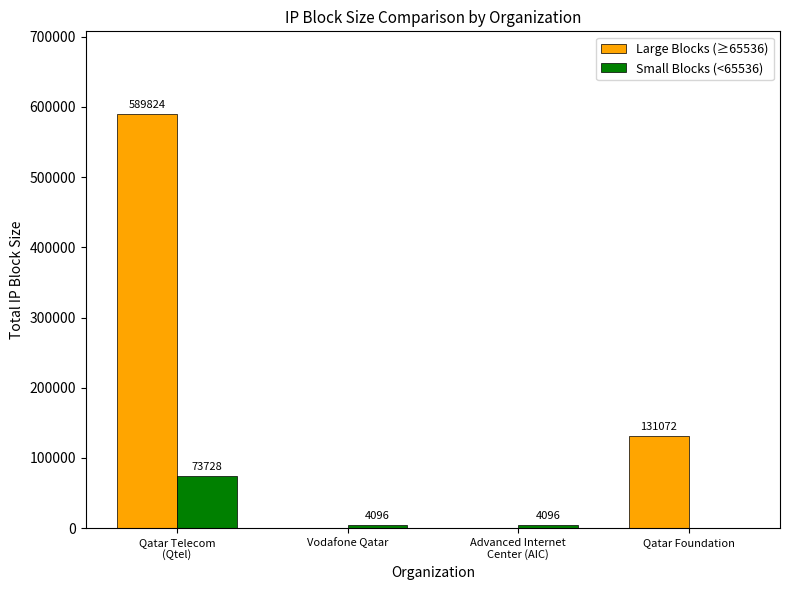

Is it true that Small Blocks (<65536) equals -22603 at Qatar Foundation?

False